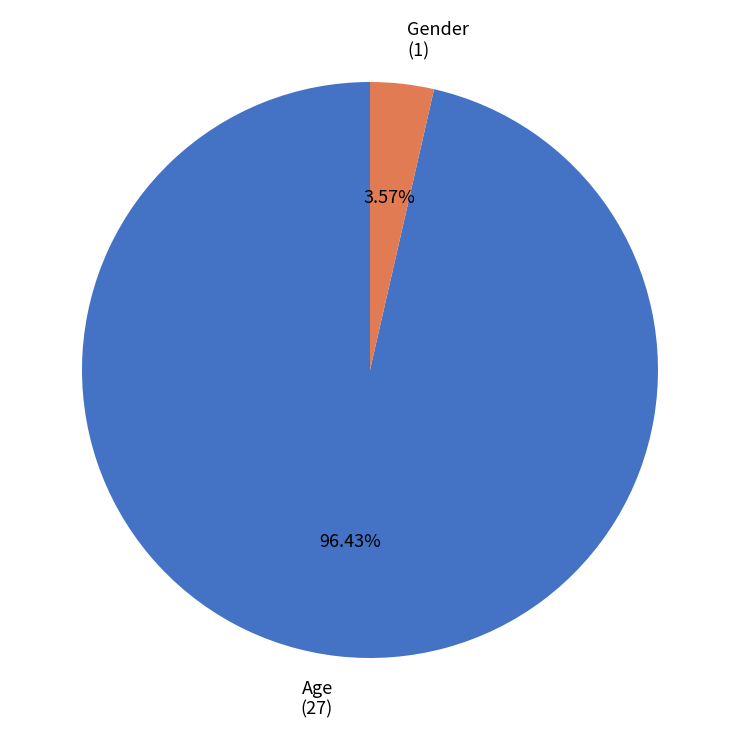

To the nearest percent, what is the difference between the largest and smallest slice percentages?

93%